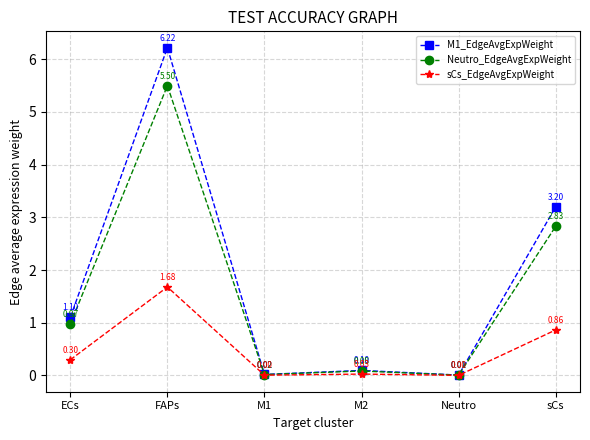

At which category does sCs_EdgeAvgExpWeight reach its first local valley?

M1